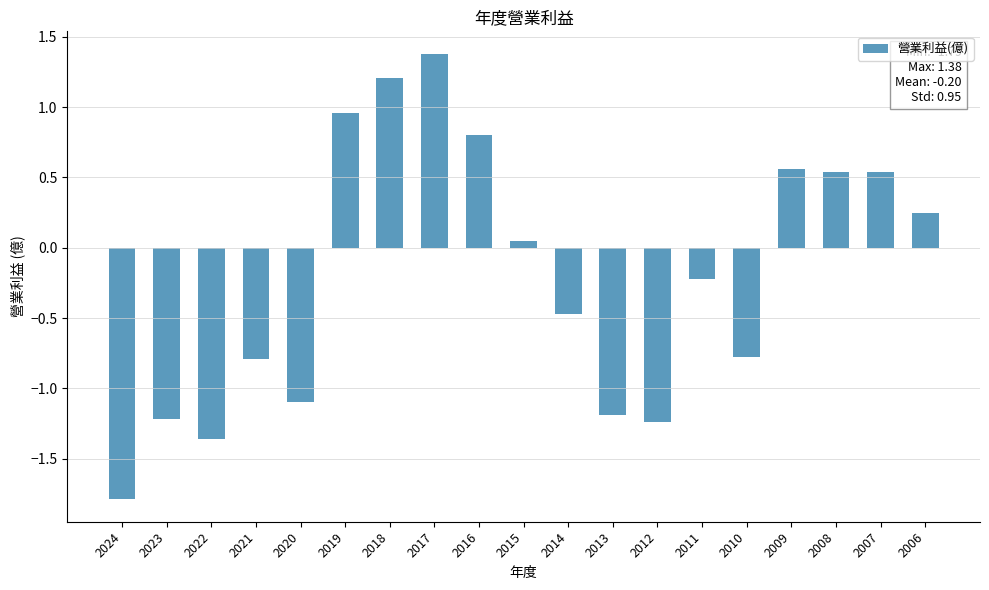

The chart shows a value of -0.0 at 2011. True or false?

False